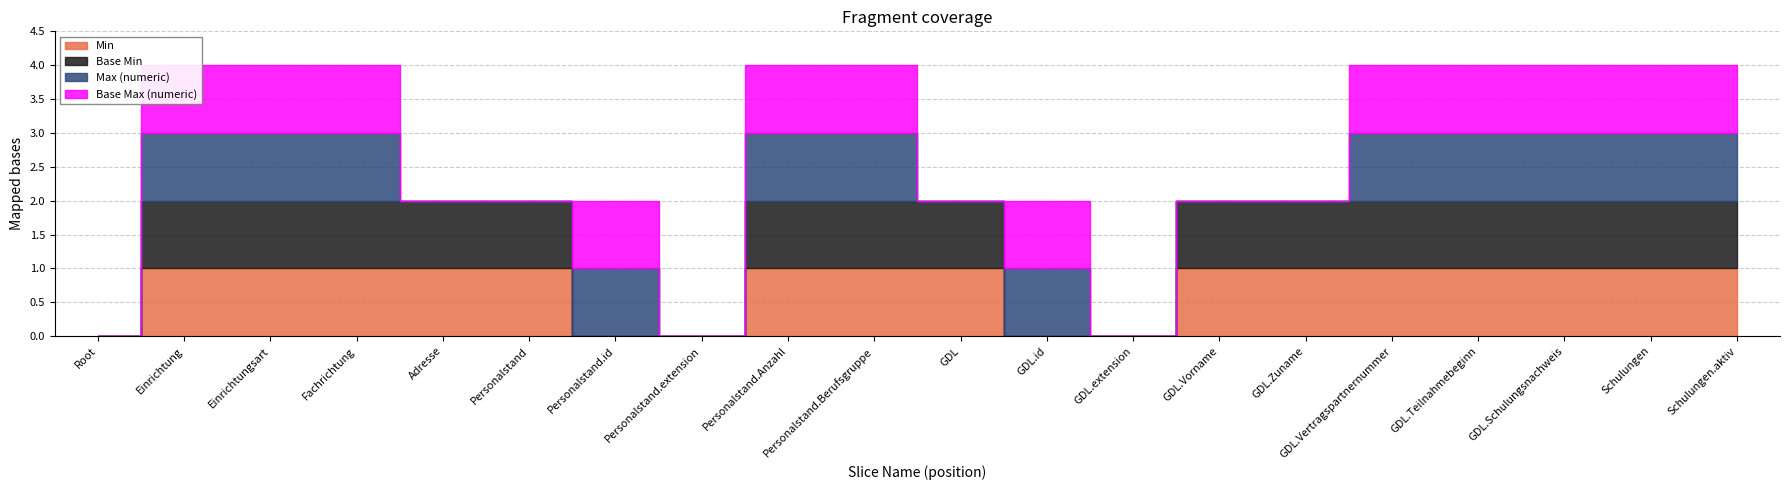

What position from the right is Akteur-hi.GDL.id?

9